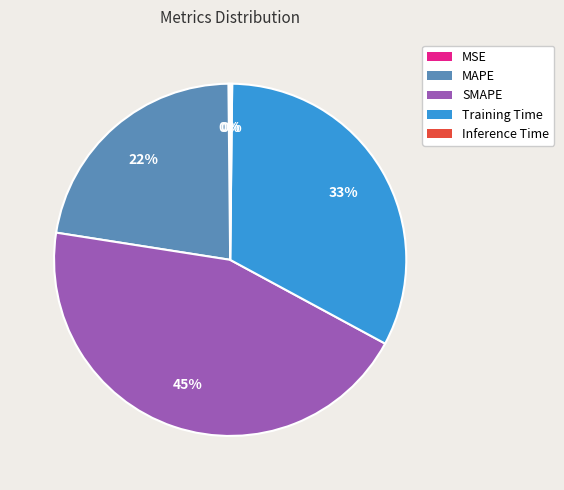

Approximately how many times larger is the value at SMAPE compared to MAPE?

2.0